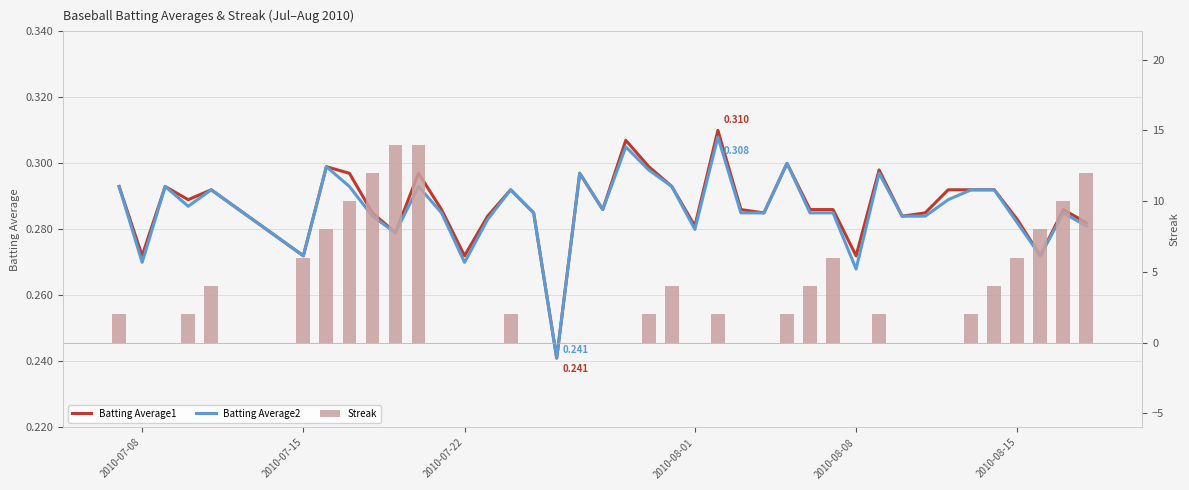

At 2010-07-15, list the series in order from largest to smallest.

Streak, Batting Average1, Batting Average2